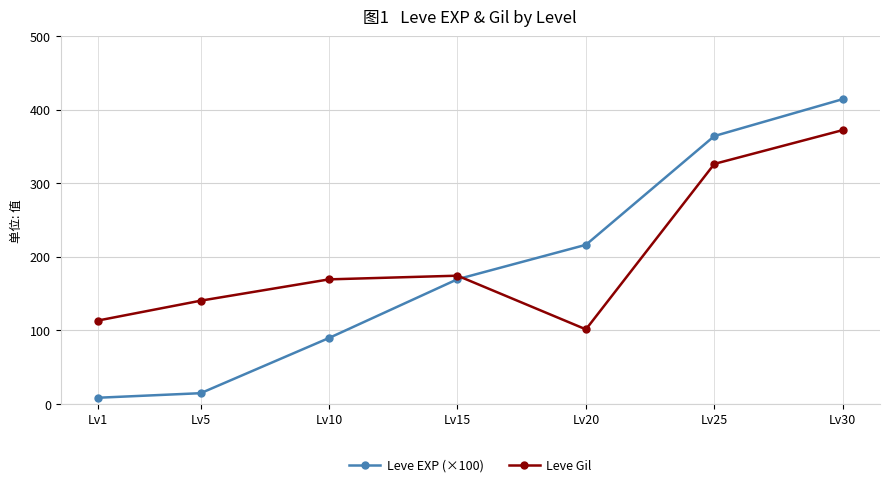

What are all the series names shown in the legend?

Leve EXP (×100), Leve Gil